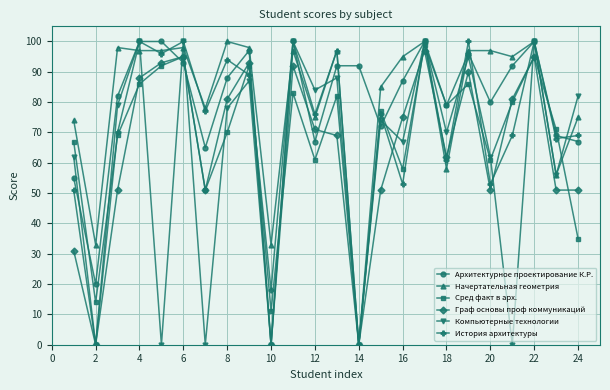

True or false: Архитектурное проектирование К.Р. has more than 2 points higher than both neighbors.

True